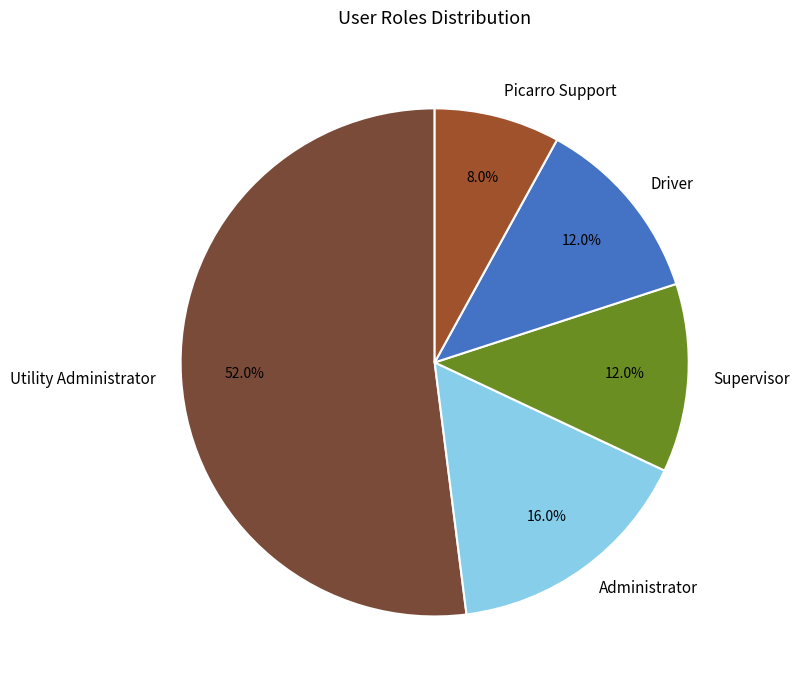

Combined, do Driver and Utility Administrator account for over 50%?

Yes